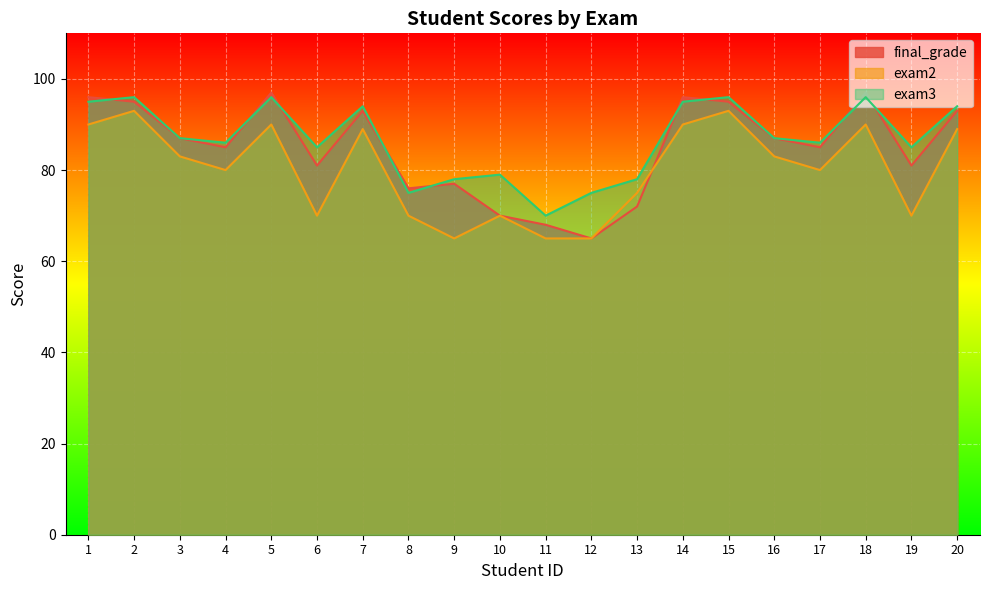

What is the difference between the maximum and minimum values in the final_grade series?

32